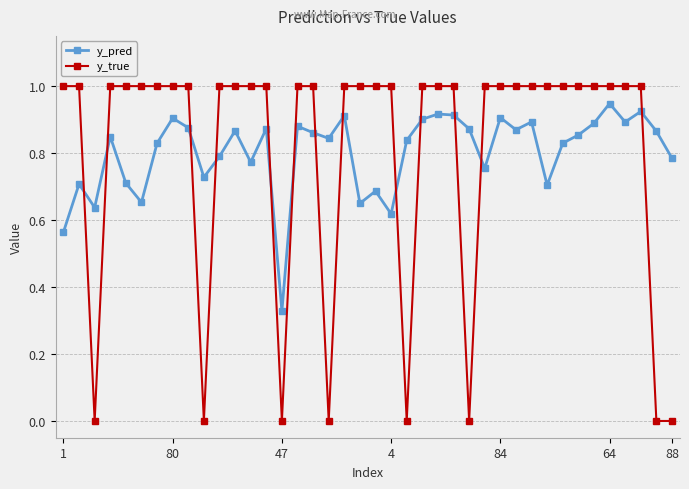

List the series in order of their peak value, lowest first.

y_pred, y_true